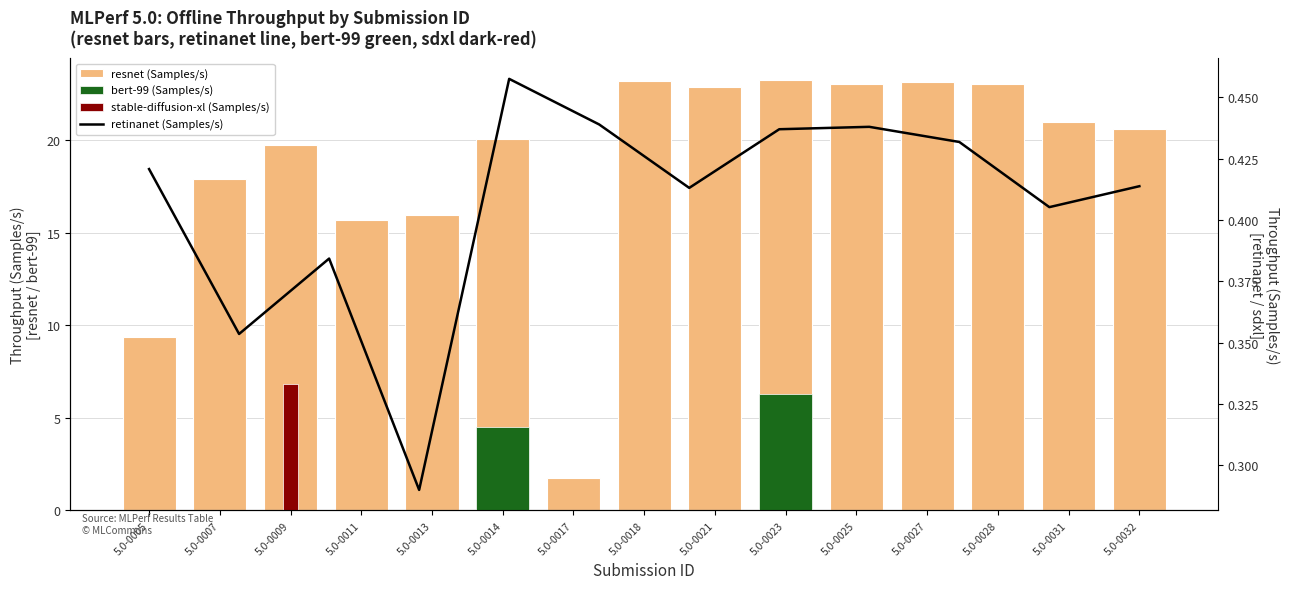

List the labels in order of value, largest first.

5.0-0023, 5.0-0018, 5.0-0027, 5.0-0028, 5.0-0025, 5.0-0021, 5.0-0031, 5.0-0032, 5.0-0014, 5.0-0009, 5.0-0007, 5.0-0013, 5.0-0011, 5.0-0005, 5.0-0017